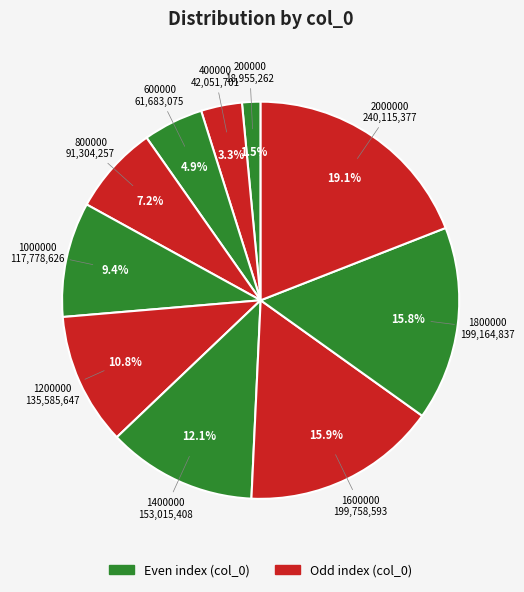

To the nearest percent, what is the difference between the largest and smallest slice percentages?

18%